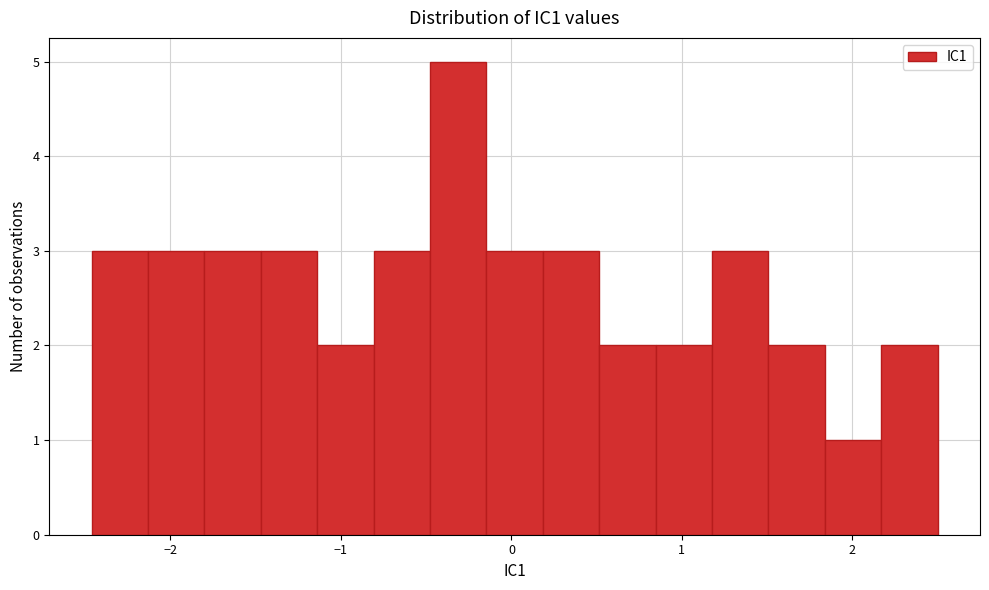

Read against the x-axis, roughly where is the centre of the tallest bar?

-0.3